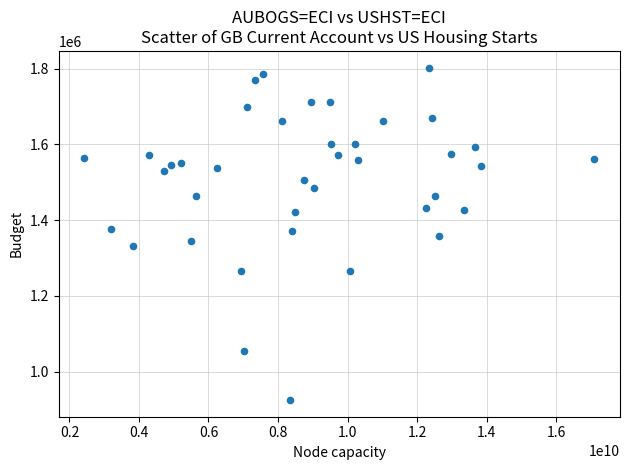

What is the range of Y values (max minus min)?

878000